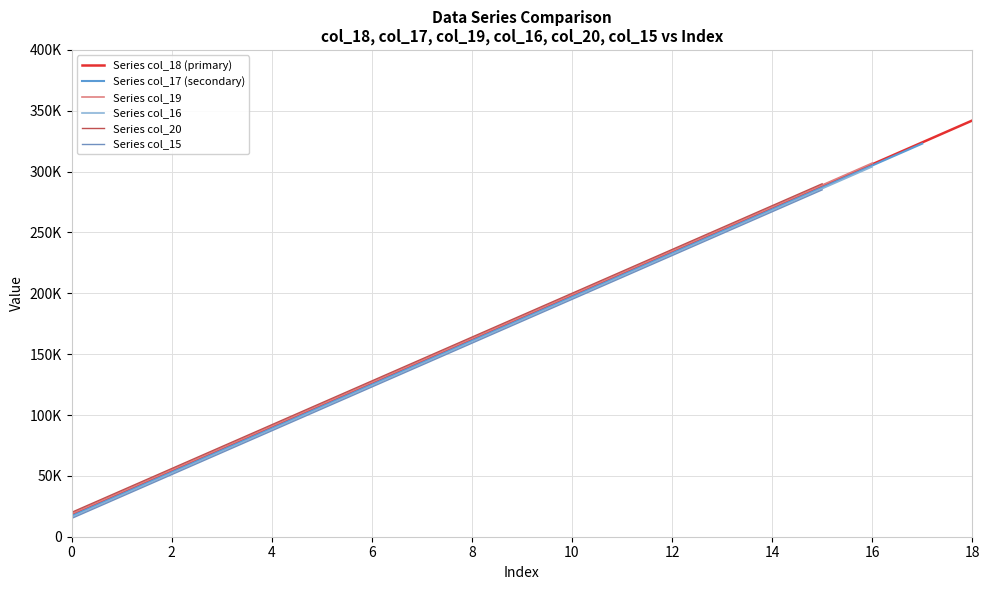

Reading left to right, what are all the values shown in this chart?

18	36	54	72	90	108	126	144	162	180	198	216	234	252	270	288	306	324	342